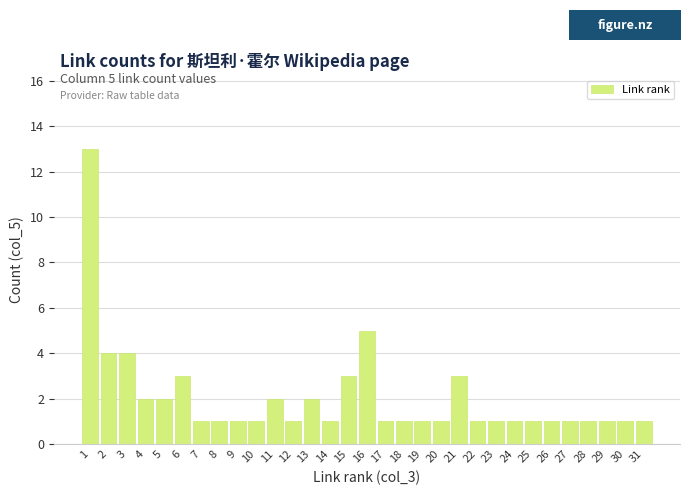

What is the sum of all values?

63